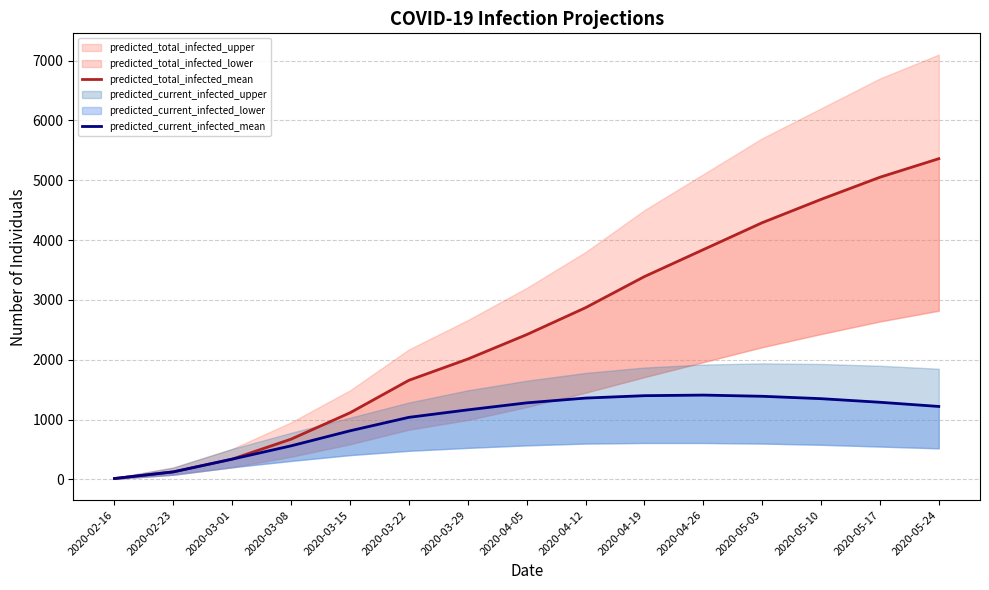

Reading left to right, transcribe all the data shown in this chart.

predicted_total_infected_mean: 16	127	340	674	1114	1657	2012	2420	2870	3390	3840	4290	4680	5050	5360
predicted_current_infected_mean: 16	127	340	562	813	1038	1163	1280	1360	1400	1410	1390	1350	1290	1220